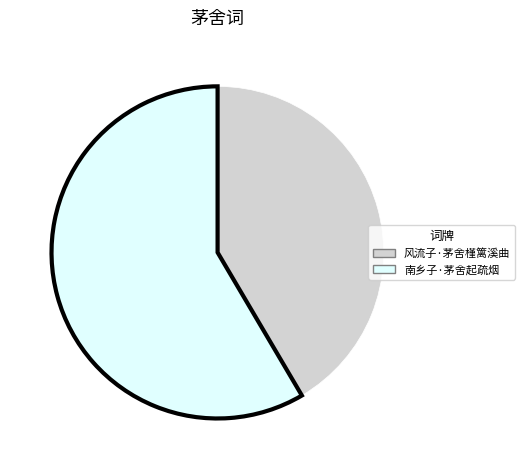

Between 风流子·茅舍槿篱溪曲 and 南乡子·茅舍起疏烟, which is larger?

南乡子·茅舍起疏烟